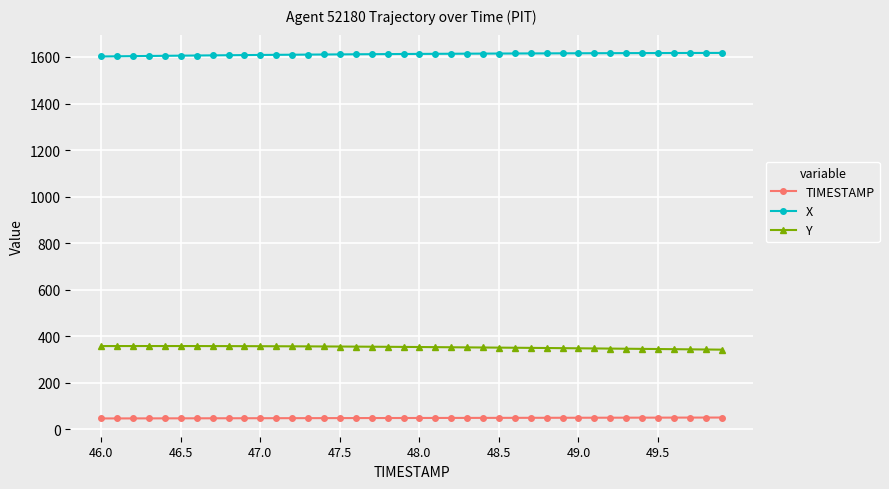

Which series has the largest total across all categories?

X